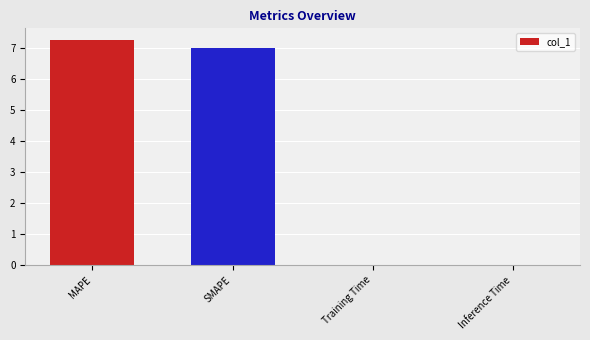

What is the sum of all values?

14.3